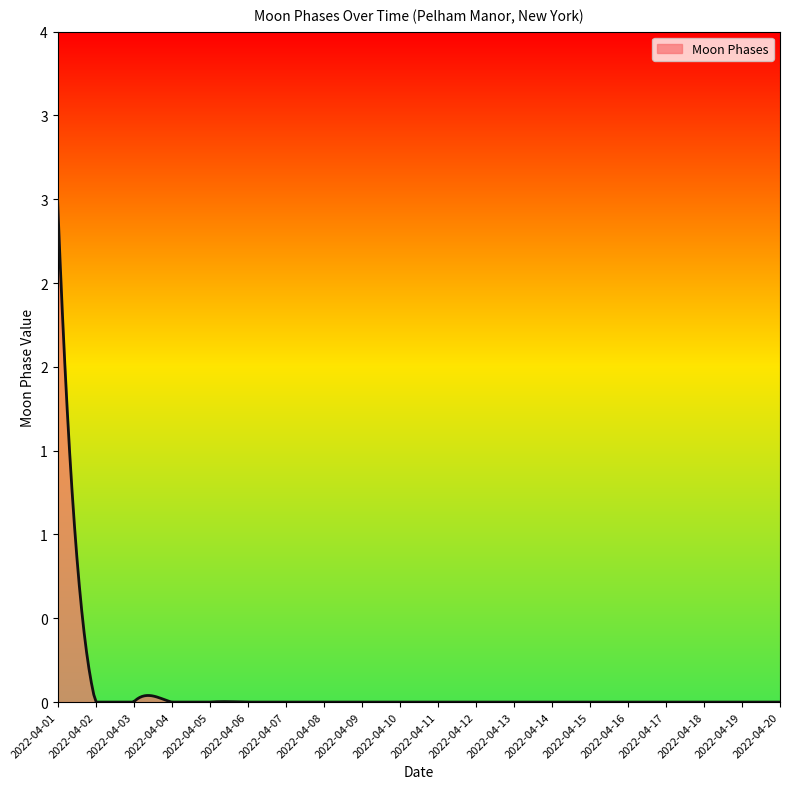

Which category has the lowest value across all series?

2022-04-02